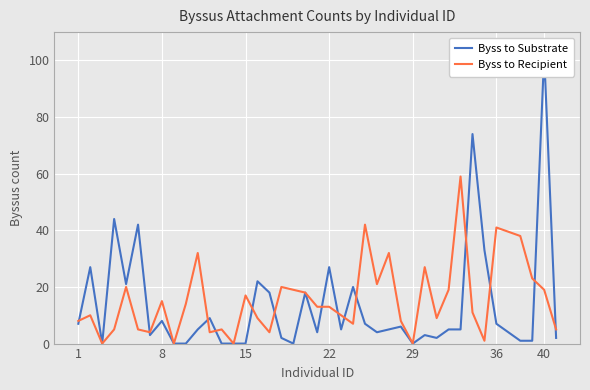

How many values in the Byss to Recipient series exceed 13?

18